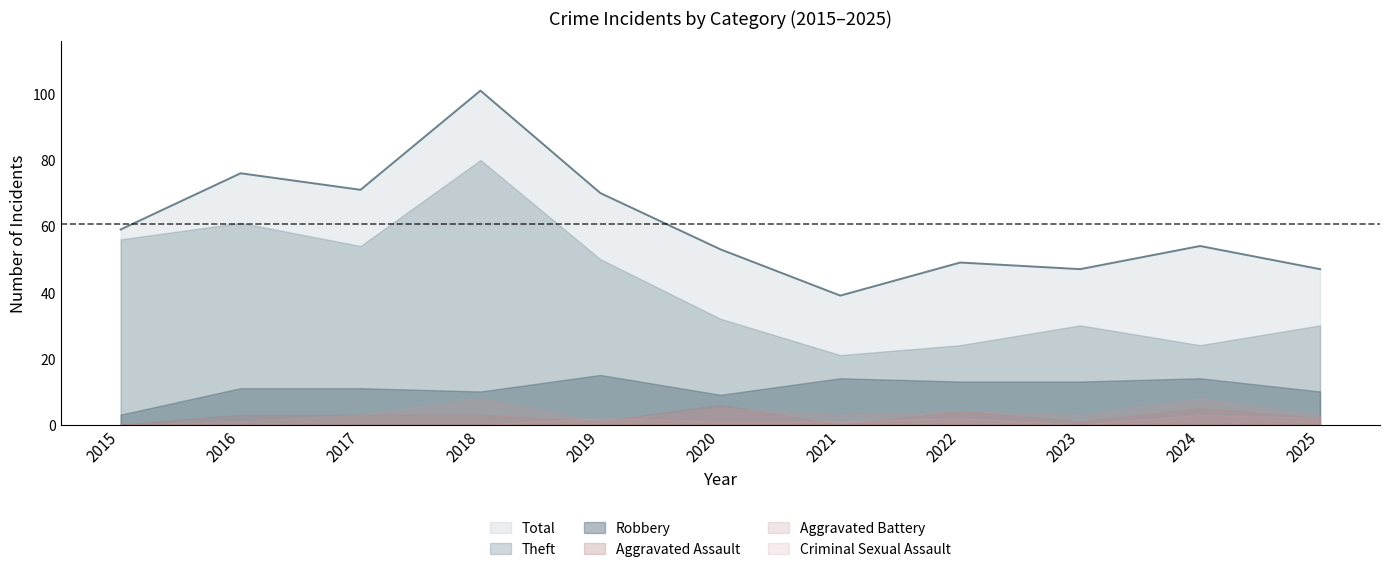

Reading left to right, transcribe all the data shown in this chart.

Theft: 2015=56	2016=61	2017=54	2018=80	2019=50	2020=32	2021=21	2022=24	2023=30	2024=24	2025=30
Robbery: 2015=3	2016=11	2017=11	2018=10	2019=15	2020=9	2021=14	2022=13	2023=13	2024=14	2025=10
Aggravated Assault: 2015=0	2016=3	2017=3	2018=3	2019=1	2020=6	2021=0	2022=4	2023=1	2024=5	2025=2
Aggravated Battery: 2015=0	2016=1	2017=3	2018=8	2019=1	2020=5	2021=3	2022=4	2023=3	2024=8	2025=3
Criminal Sexual Assault: 2015=0	2016=0	2017=0	2018=0	2019=2	2020=1	2021=1	2022=2	2023=0	2024=3	2025=2
Total: 2015=59	2016=76	2017=71	2018=101	2019=70	2020=53	2021=39	2022=49	2023=47	2024=54	2025=47